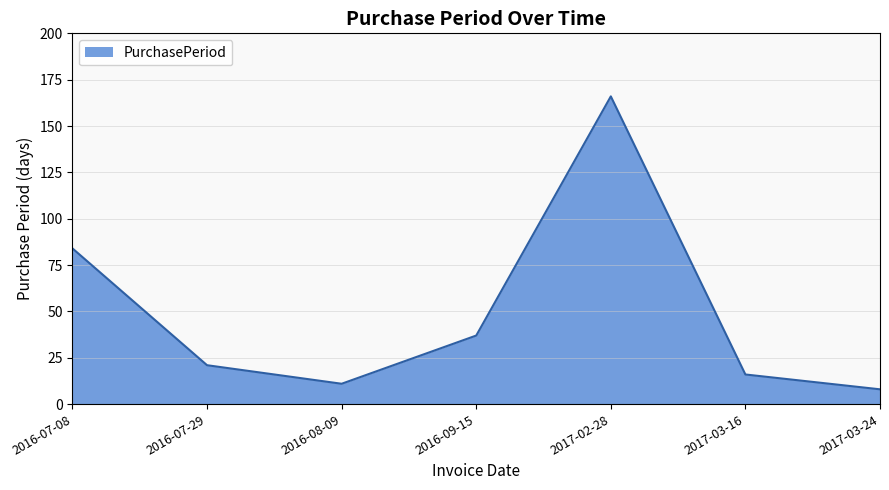

Where is the first local maximum?

2017-02-28